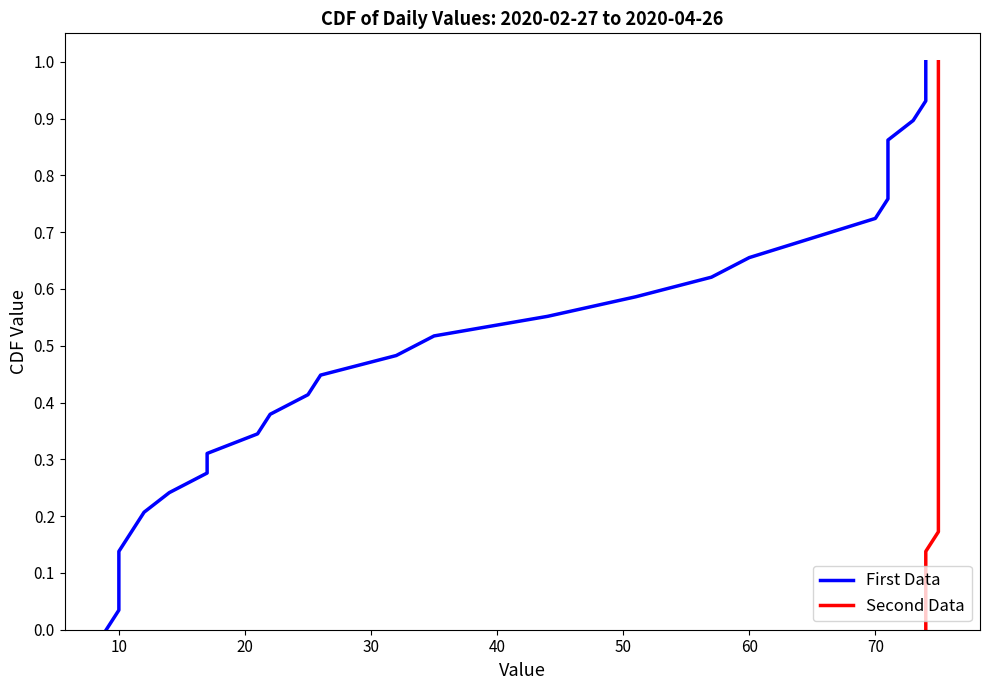

Which series has the largest total across all categories?

First Data